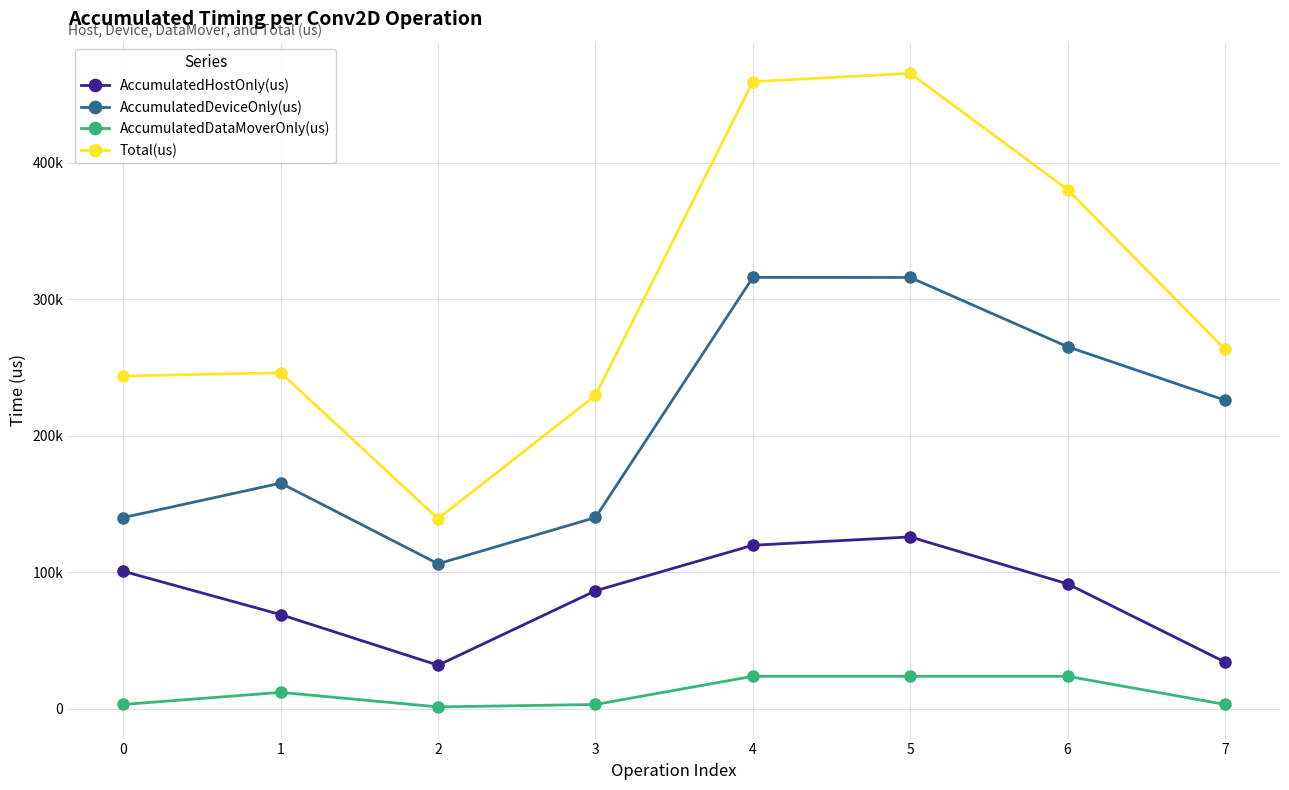

List the series in order of their peak value, lowest first.

AccumulatedDataMoverOnly(us), AccumulatedHostOnly(us), AccumulatedDeviceOnly(us), Total(us)